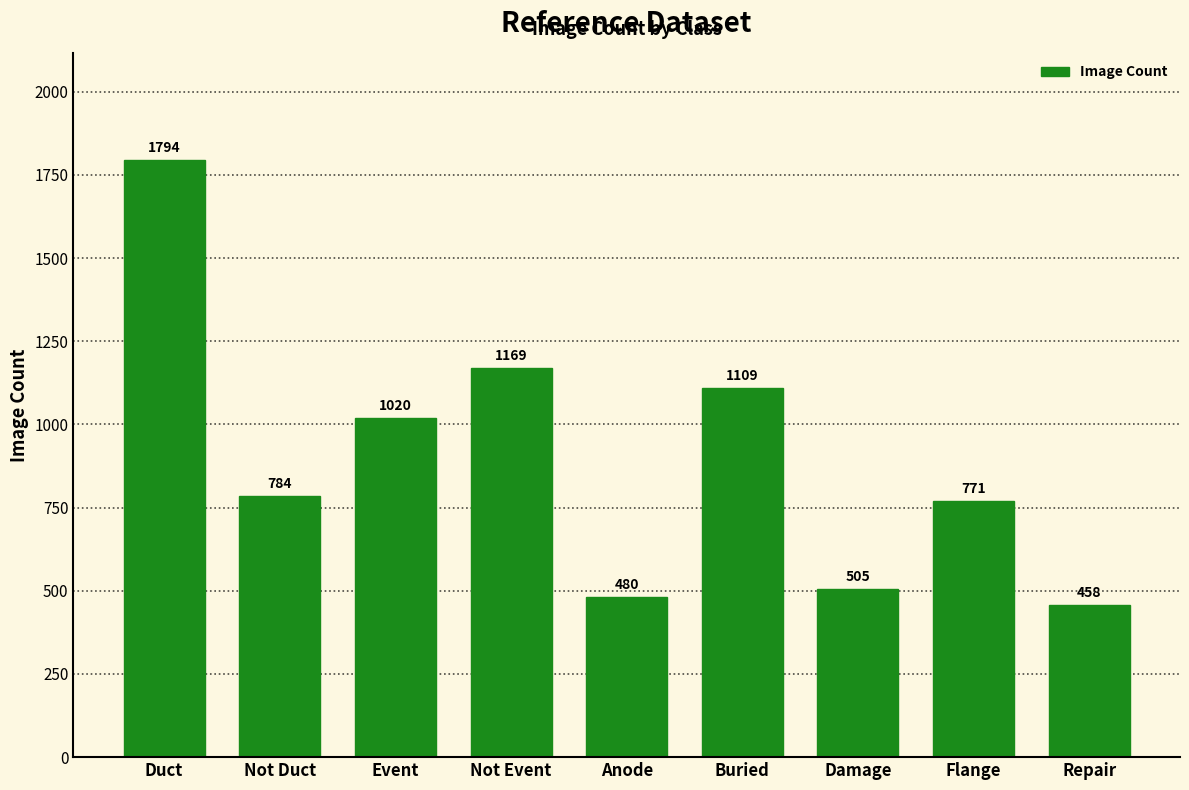

What is the value of the 6th bar from the left?

1109